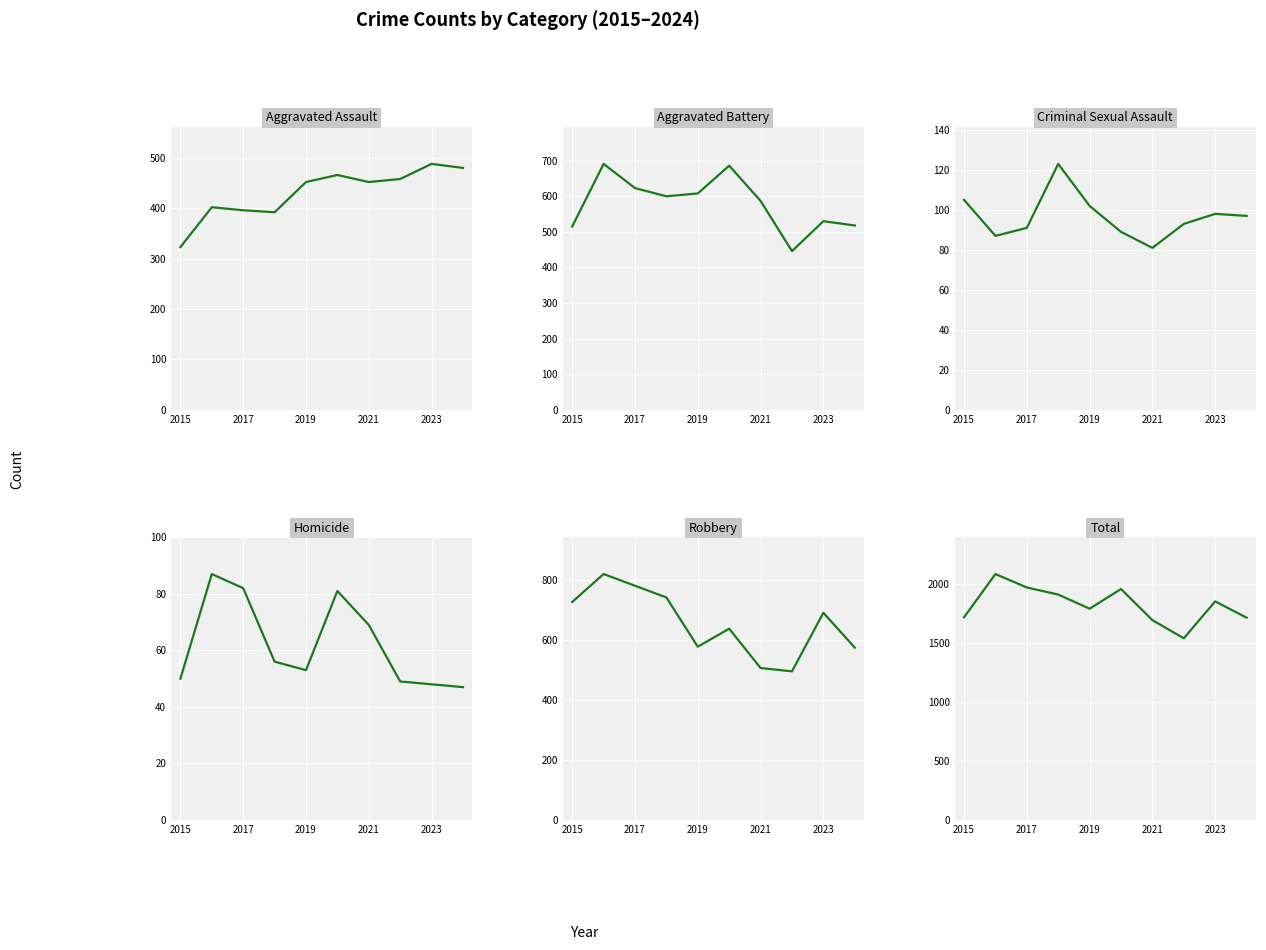

How many values in the Criminal Sexual Assault series are below 97?

5